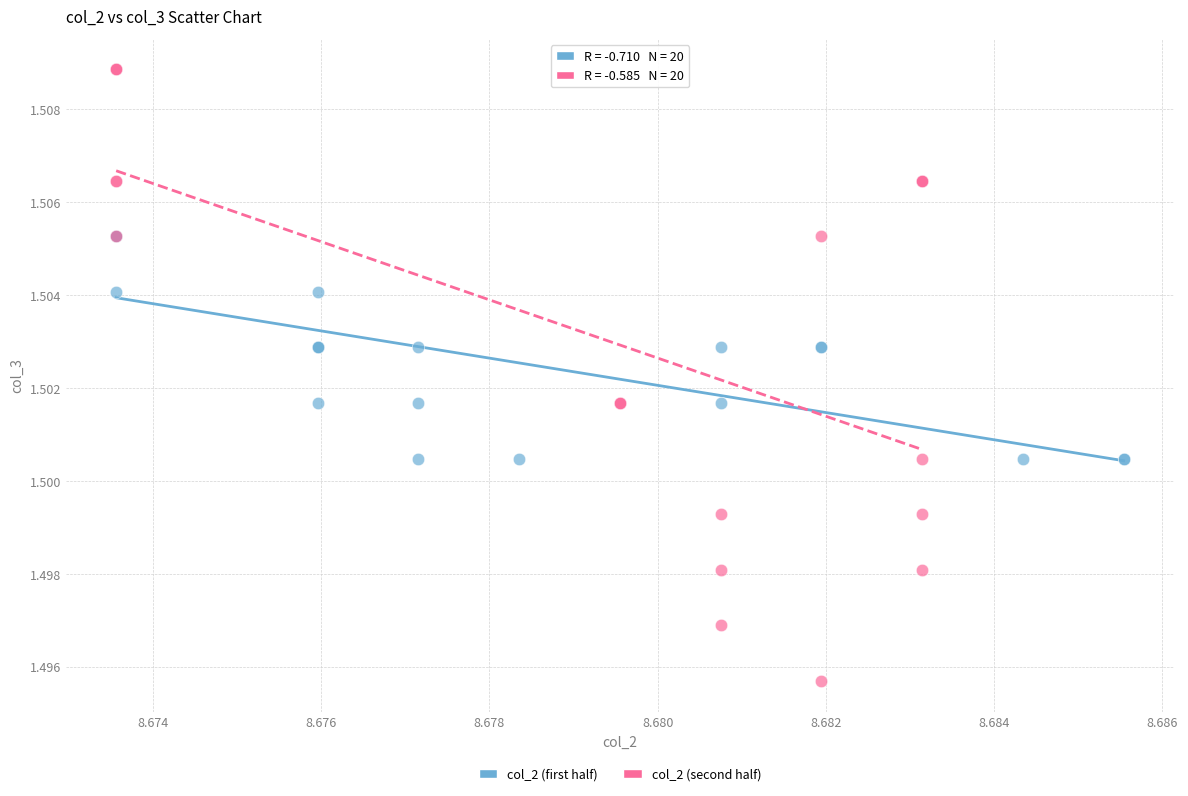

Which series has the largest Y range (max minus min)?

col_2 (second half)